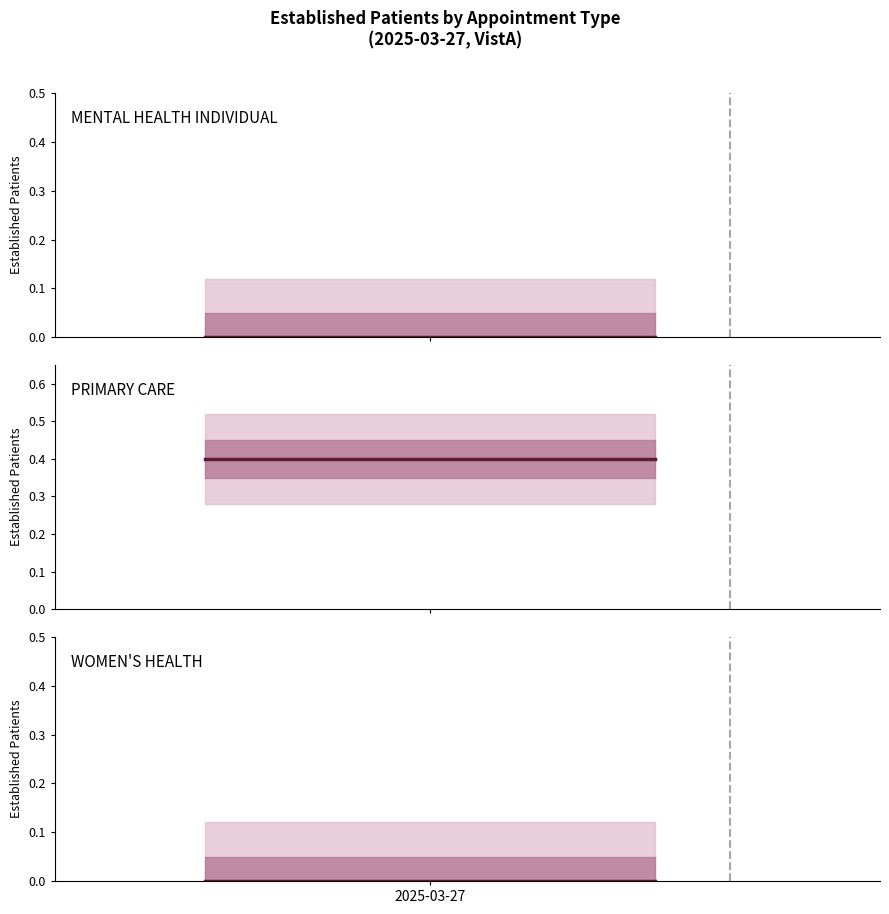

Where is PRIMARY CARE nearest to the value 0?

2025-03-27